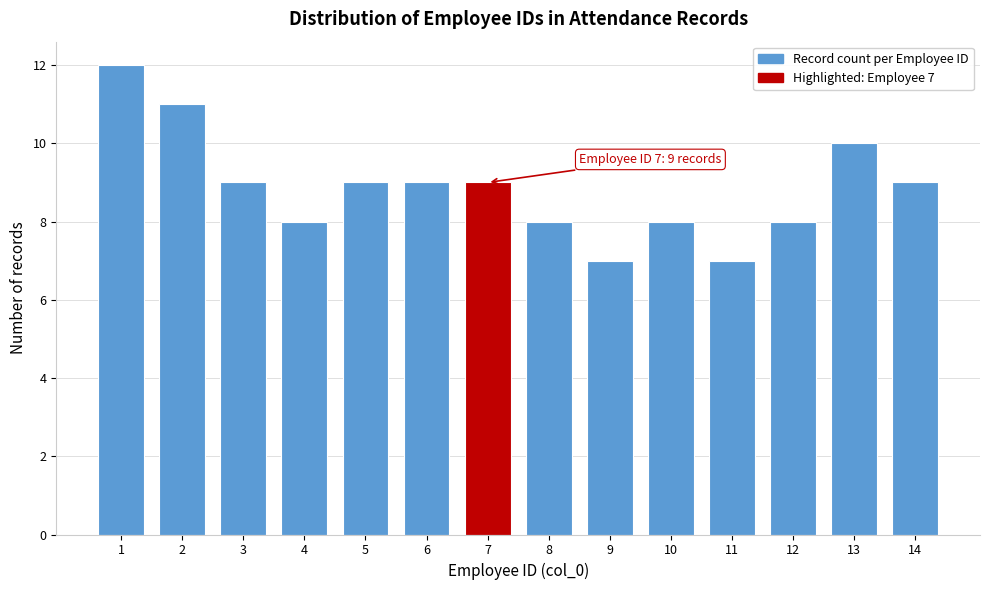

Reading left to right, transcribe all the data shown in this chart.

12	11	9	8	9	9	9	8	7	8	7	8	10	9